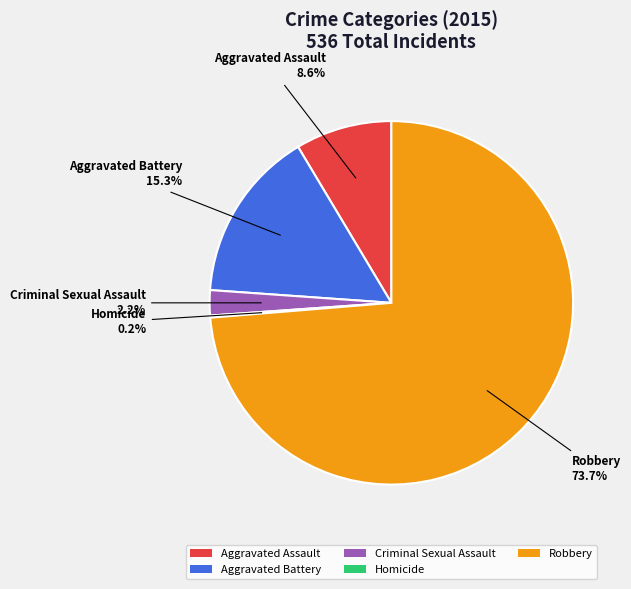

Which has a higher value, Aggravated Battery or Aggravated Assault?

Aggravated Battery